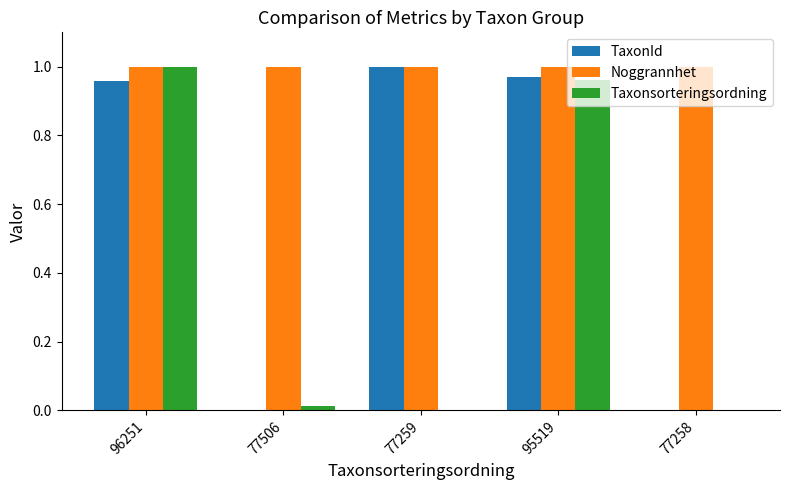

True or false: TaxonId has a value of 0.0 at 77258.

True